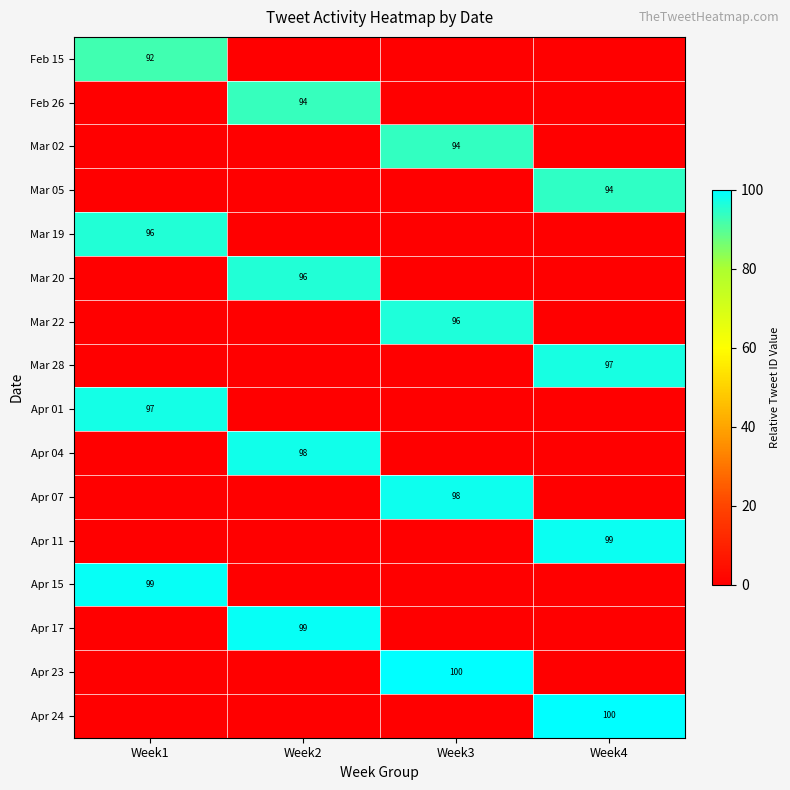

True or false: Apr 17 has a value of 165 at Week2.

False